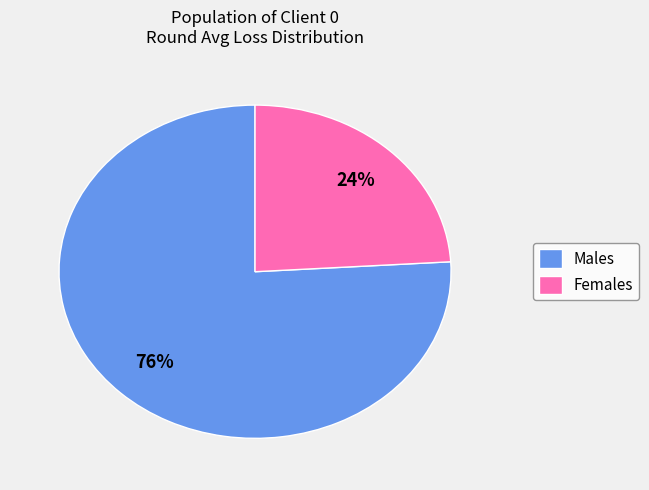

Which slice is the largest?

Males